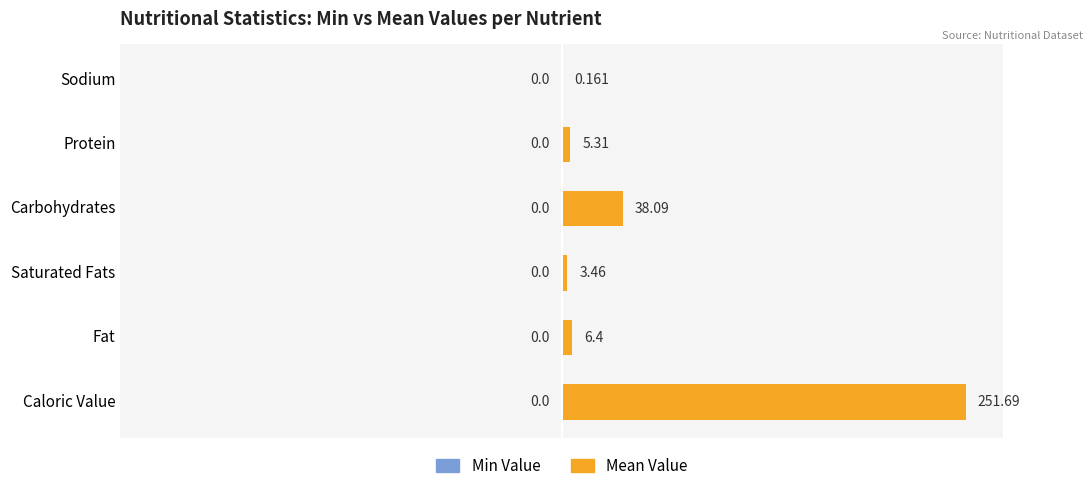

Count the number of data series in this chart.

1